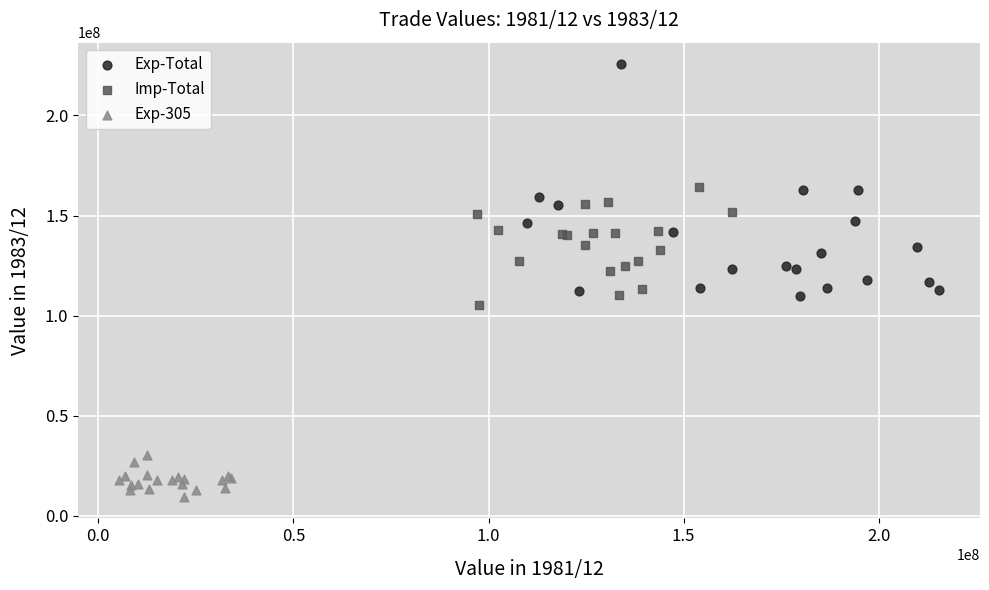

What are all the series names shown in the legend?

Exp-Total, Imp-Total, Exp-305